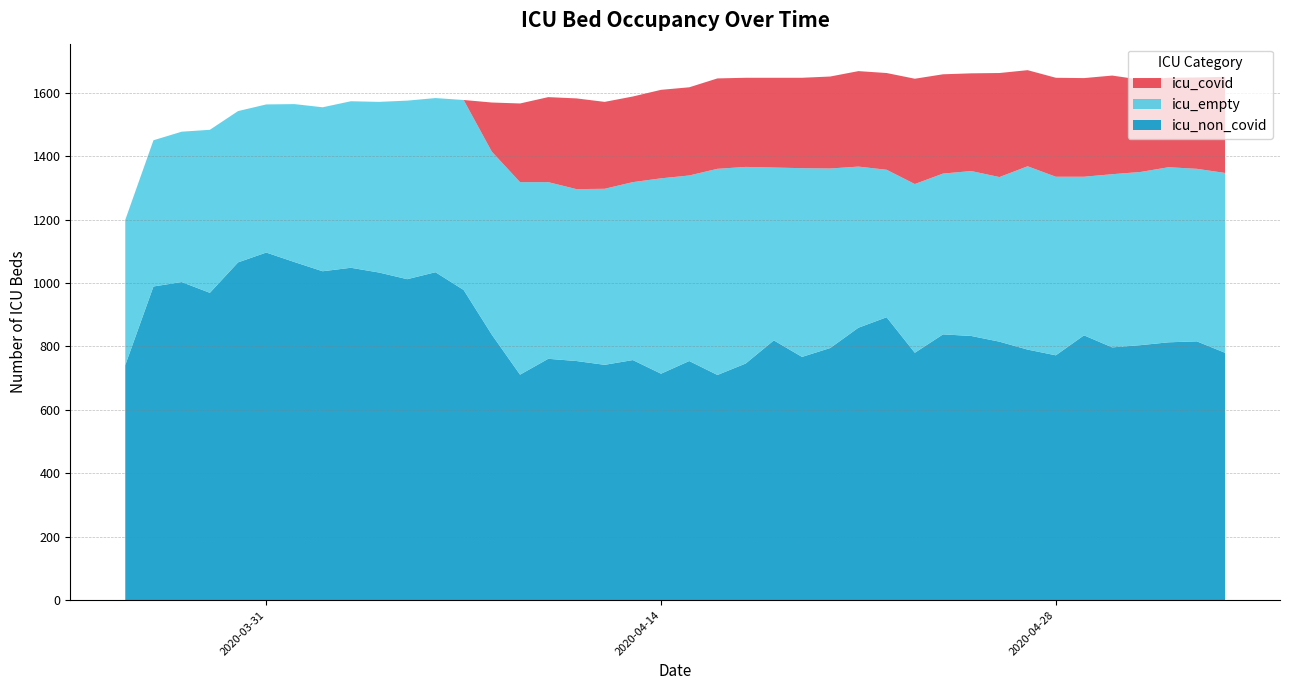

Reading right to left, transcribe all the data shown in this chart.

icu_covid: 303	288	282	291	311	311	312	303	328	308	313	332	305	301	290	285	283	281	285	278	279	270	274	286	268	248	155	0	0	0	0	0	0	0	0	0	0	0	0	0
icu_non_covid: 780	816	813	804	797	835	772	790	815	833	838	780	892	859	795	767	819	746	710	754	714	757	742	754	761	711	837	978	1034	1012	1033	1048	1037	1066	1096	1065	969	1003	989	741
icu_empty: 567	544	552	546	546	500	563	578	519	520	507	532	465	508	566	595	545	620	650	585	616	561	555	542	557	607	577	599	549	563	538	525	517	498	467	477	514	474	461	458